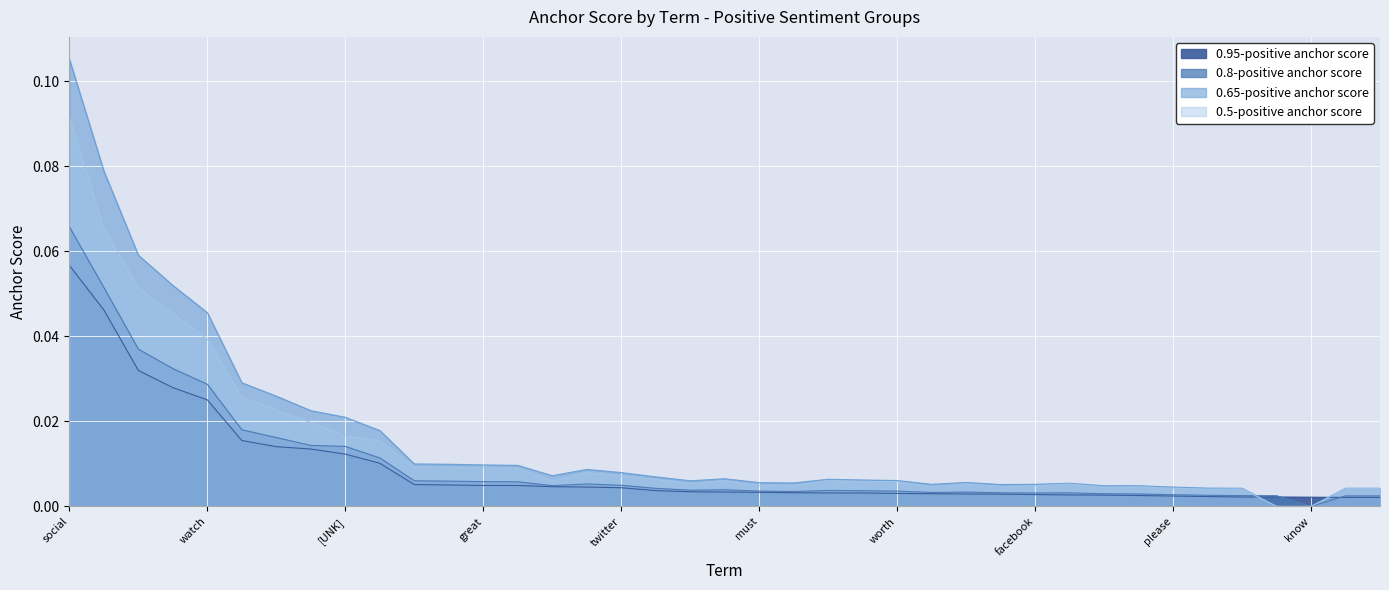

Rank the series by their maximum value, from lowest to highest.

0.95-positive anchor score, 0.8-positive anchor score, 0.5-positive anchor score, 0.65-positive anchor score